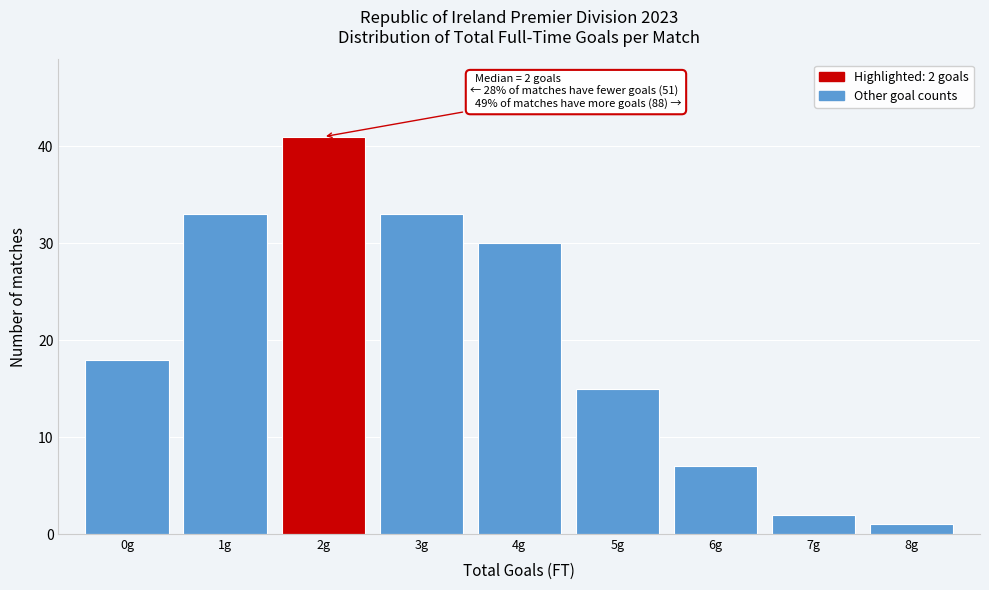

Over which range of the x-axis is the bar tallest?

1.5 to 2.5